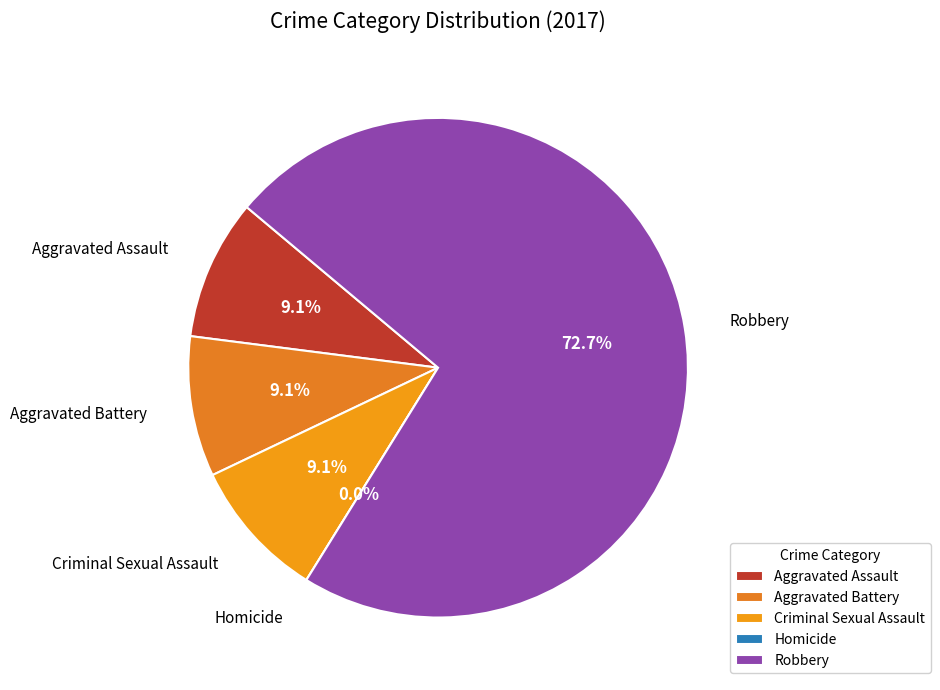

Between Aggravated Assault and Aggravated Battery, which is larger?

Aggravated Assault